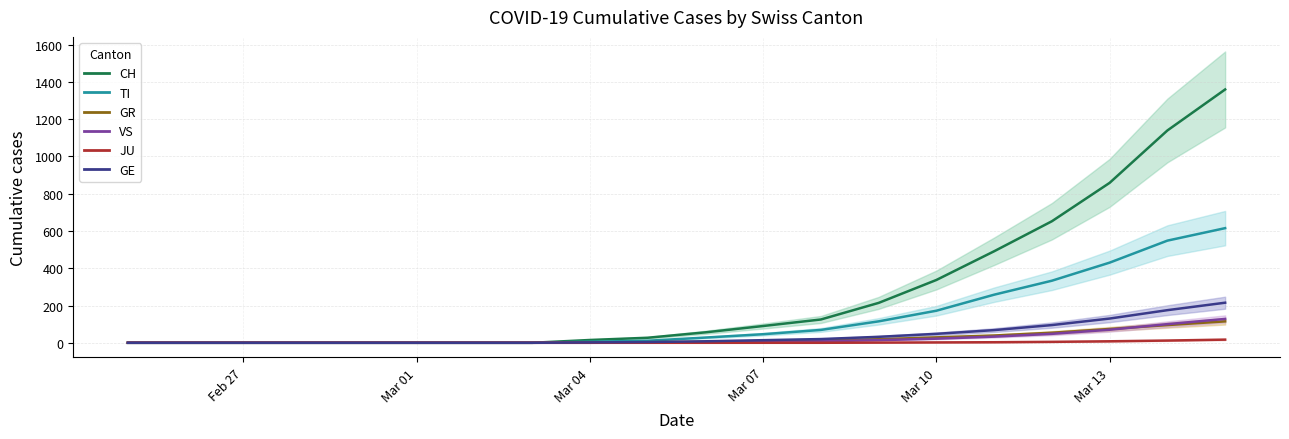

True or false: VS has a value of 11 at 12.

False